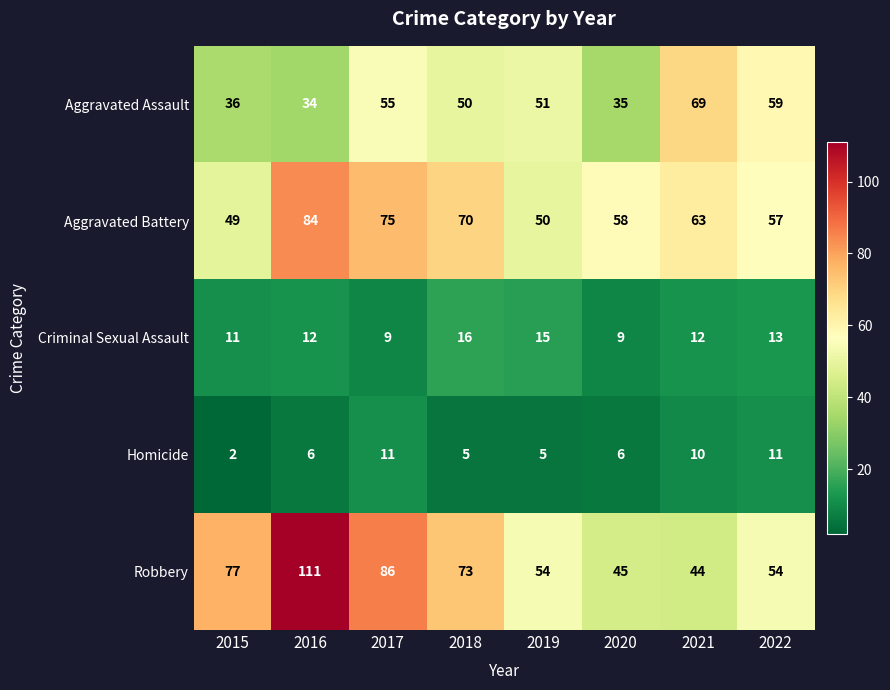

The value of Aggravated Assault at 2018 is 50. True or false?

True